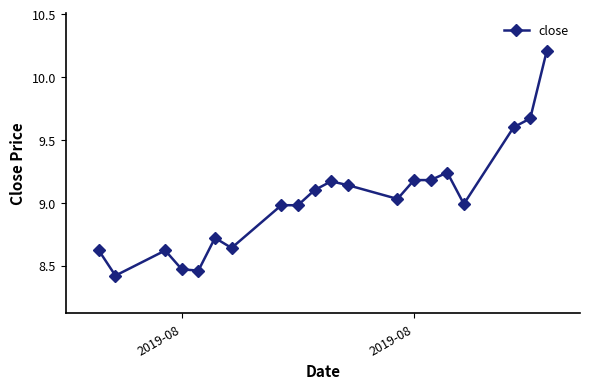

What is the smallest value displayed?

8.4